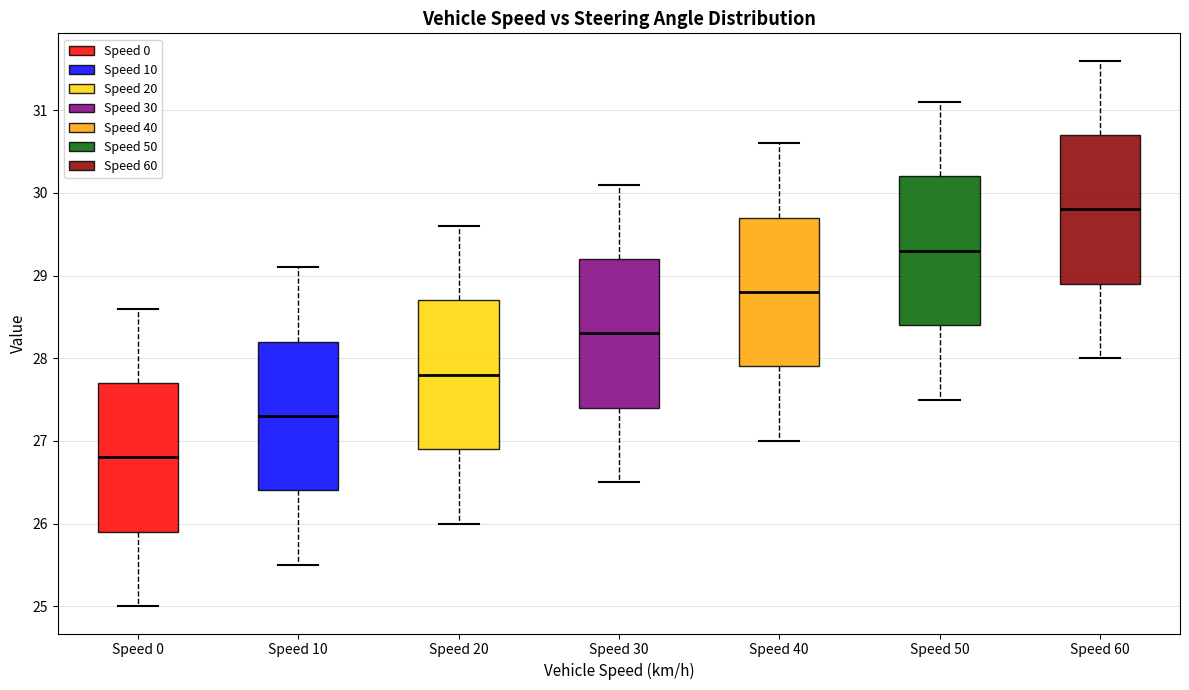

Which box has the highest median line?

Speed 60